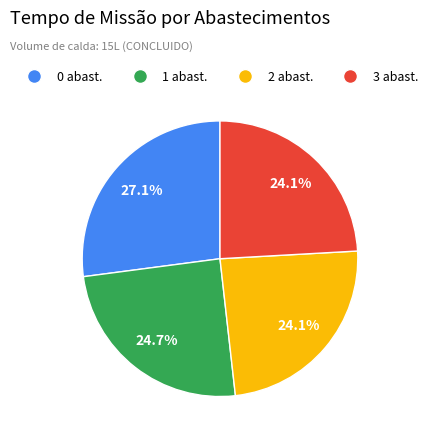

To the nearest percent, what percentage of the pie is 3?

24%